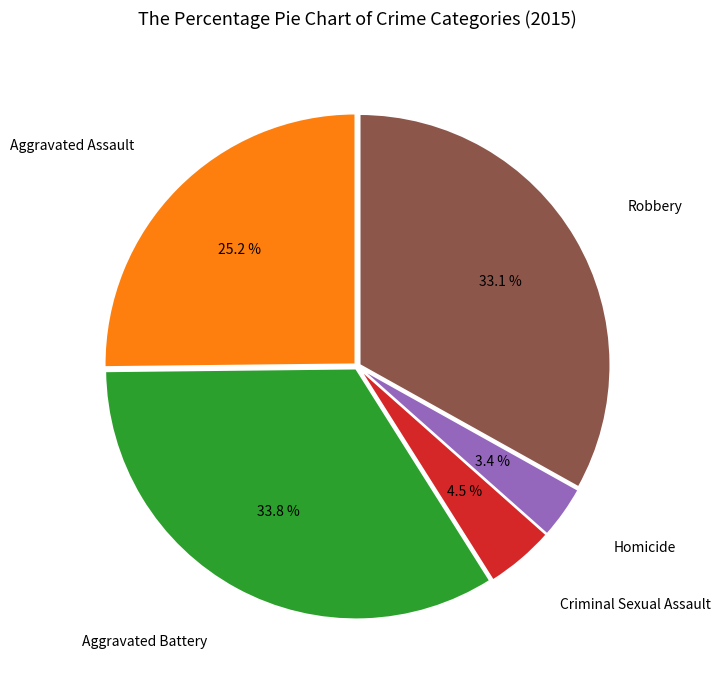

Is there any slice that represents more than half of the pie?

No